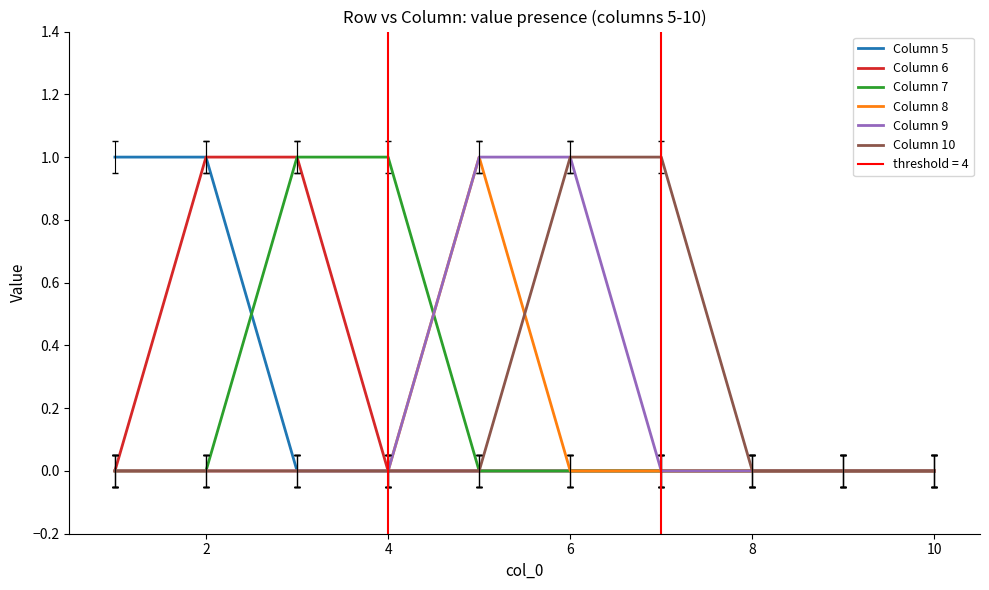

How many Column 9 values are between 0 and 1?

10